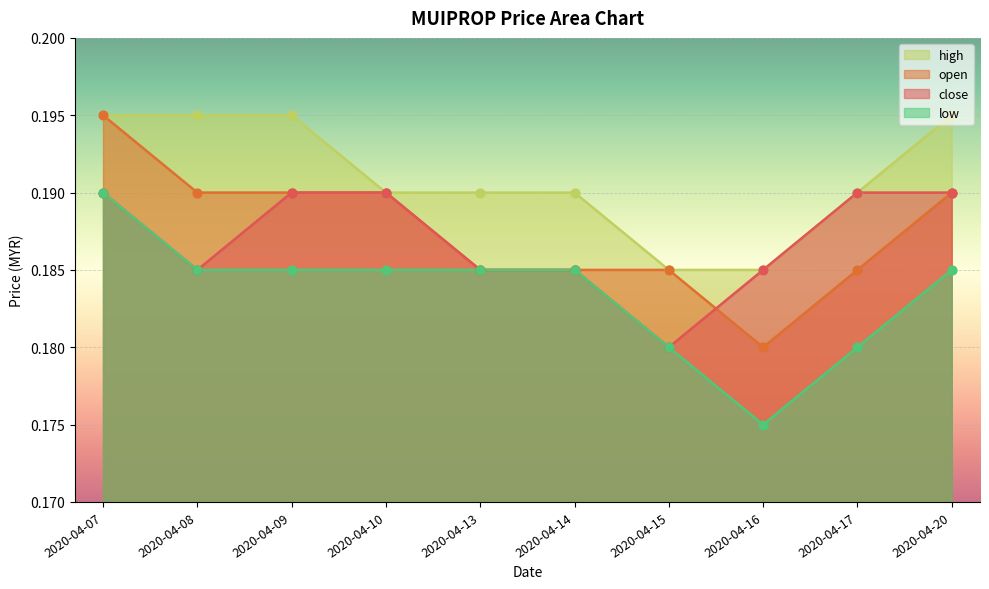

What are all the series names shown in the legend?

high, open, close, low